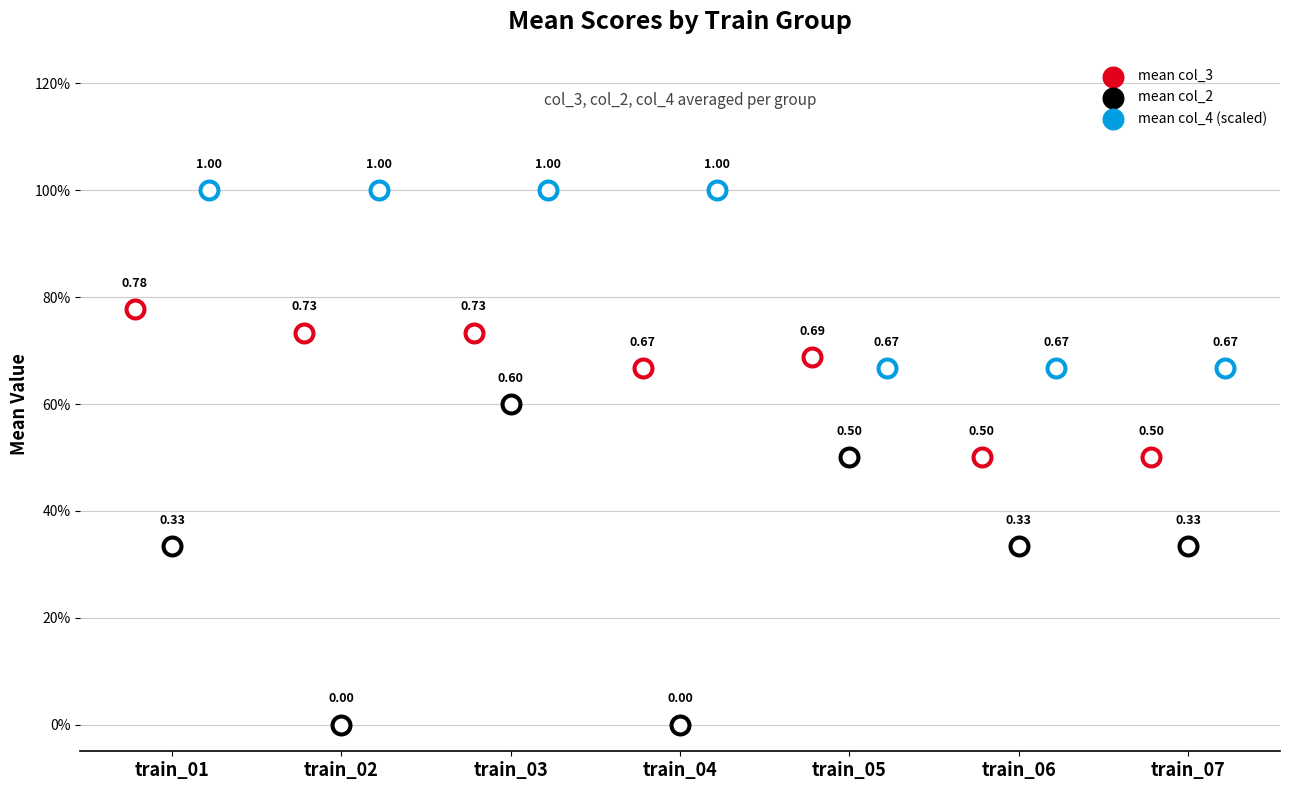

Which series has the largest total across all categories?

mean col_4 (scaled)